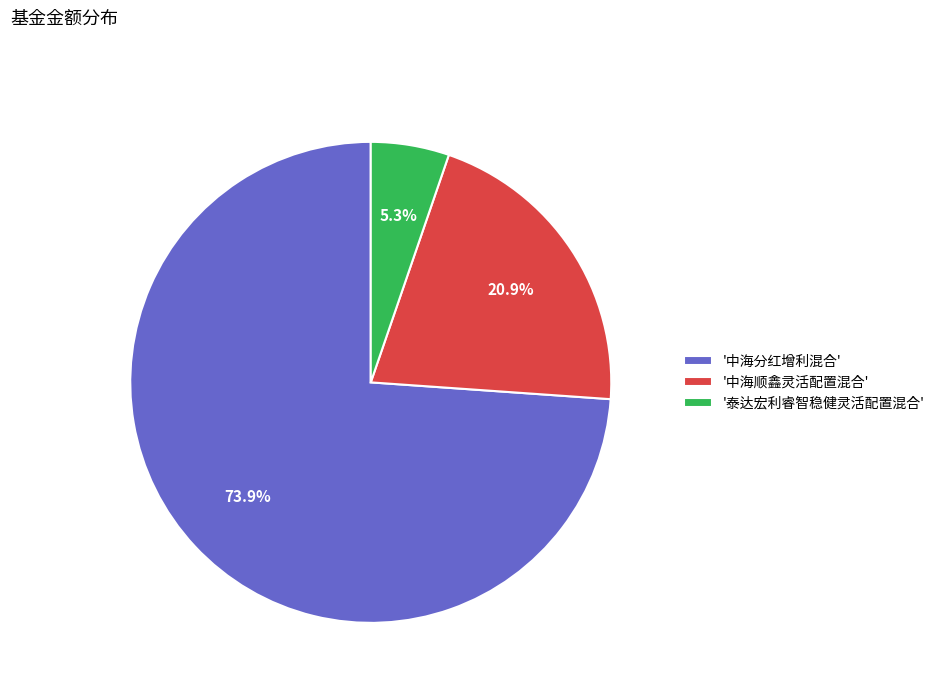

Which slice is the smallest?

'泰达宏利睿智稳健灵活配置混合'